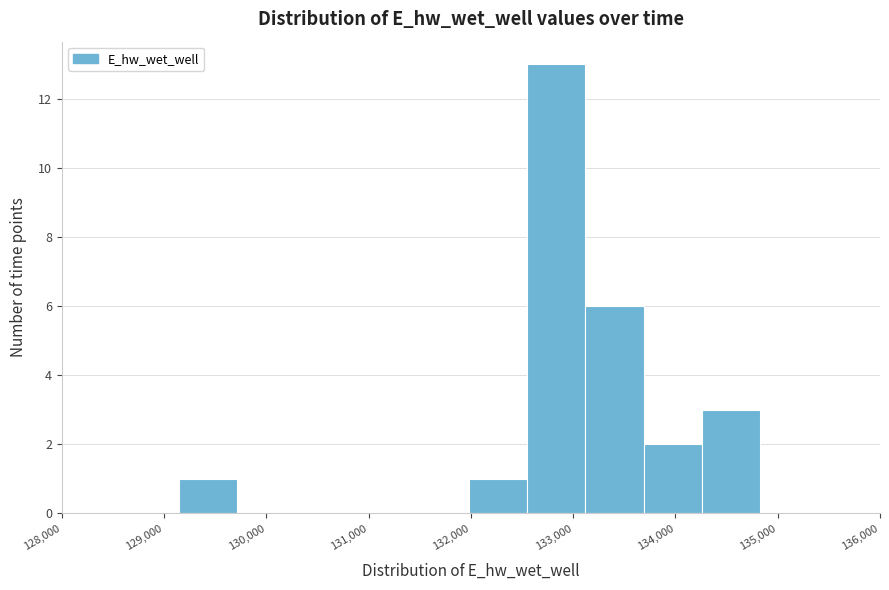

Reading left to right, transcribe this chart: for each bar, give the range it covers on the x-axis and its height. Neither the bar edges nor the heights are printed on the chart, so give them approximately, as read against the axes.

129100 to 129700: 1
129700 to 130300: 0
130300 to 130800: 0
130800 to 131400: 0
131400 to 132000: 0
132000 to 132600: 1
132600 to 133100: 13
133100 to 133700: 6
133700 to 134300: 2
134300 to 134800: 3